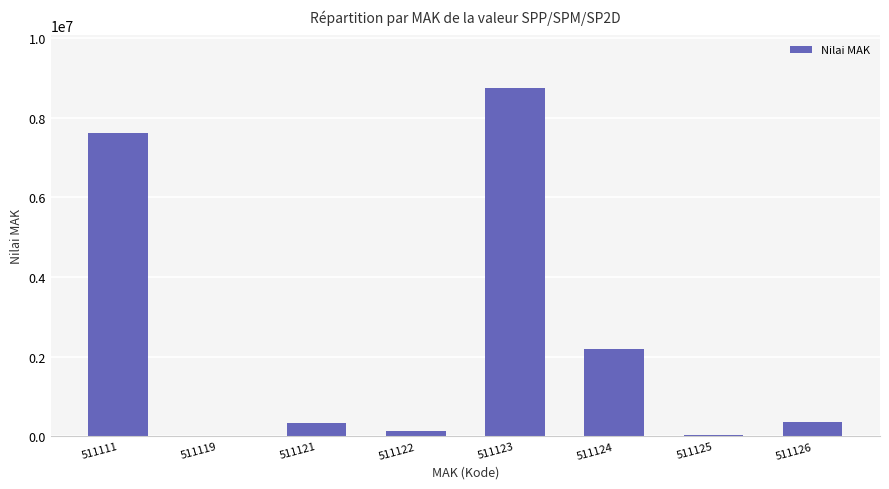

What value does the data have at 511126?

362100